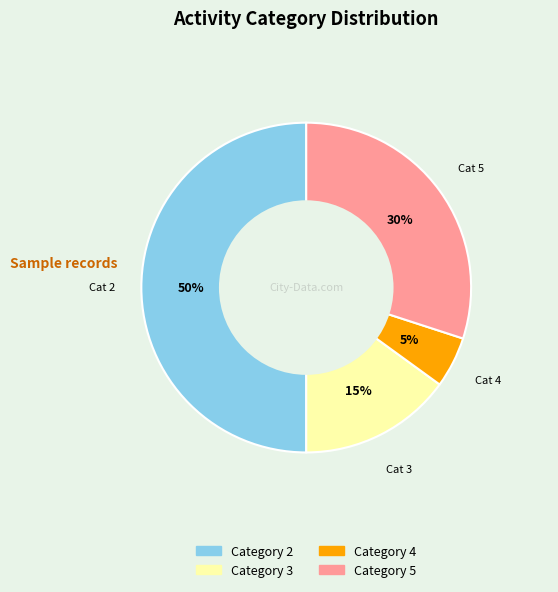

To the nearest percent, what is the difference between the largest and smallest slice percentages?

45%